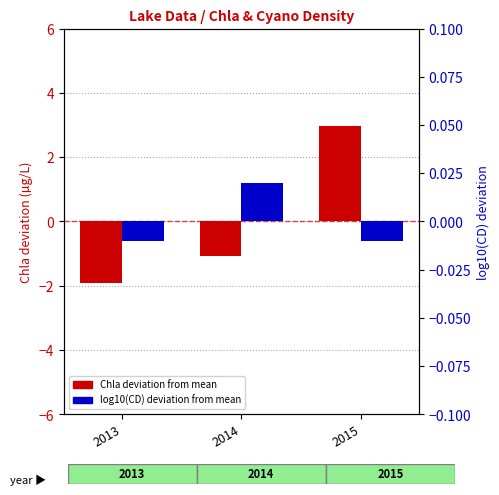

How many series are shown in this chart?

2